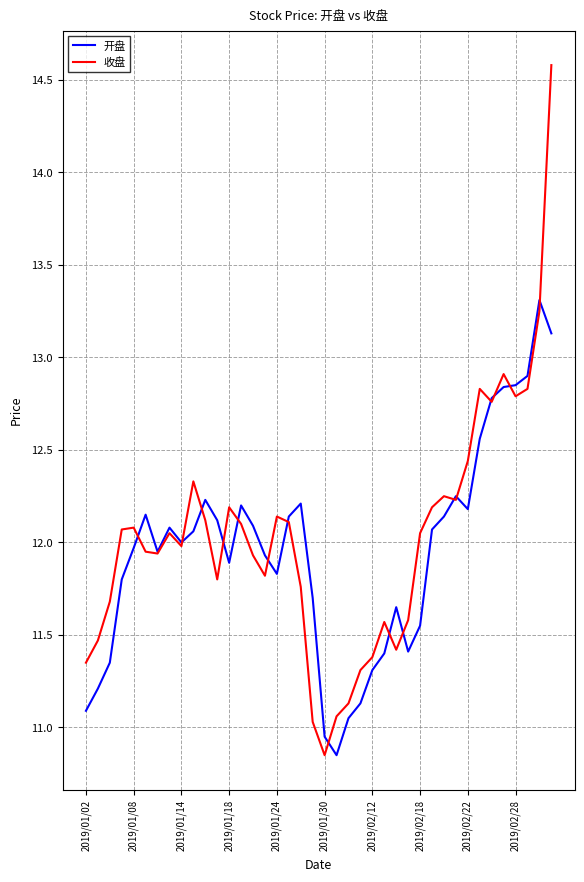

How many distinct data groups are displayed?

2